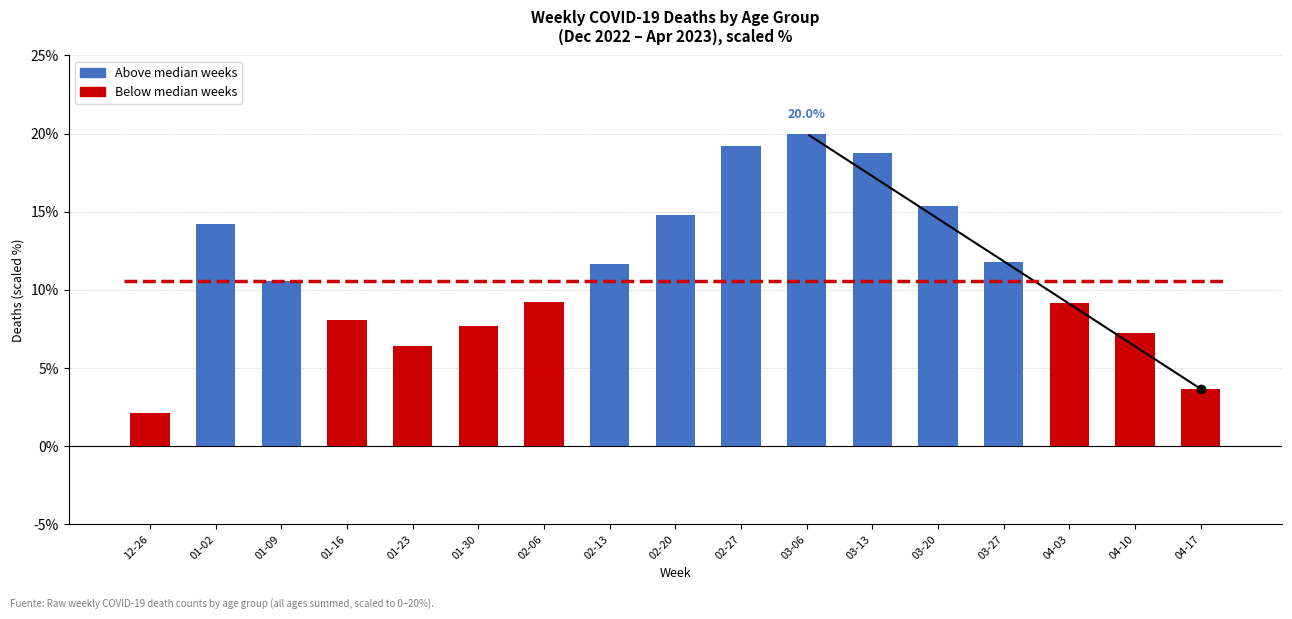

What is the ratio of the value at 12-26 to the value at 02-20?

0.1